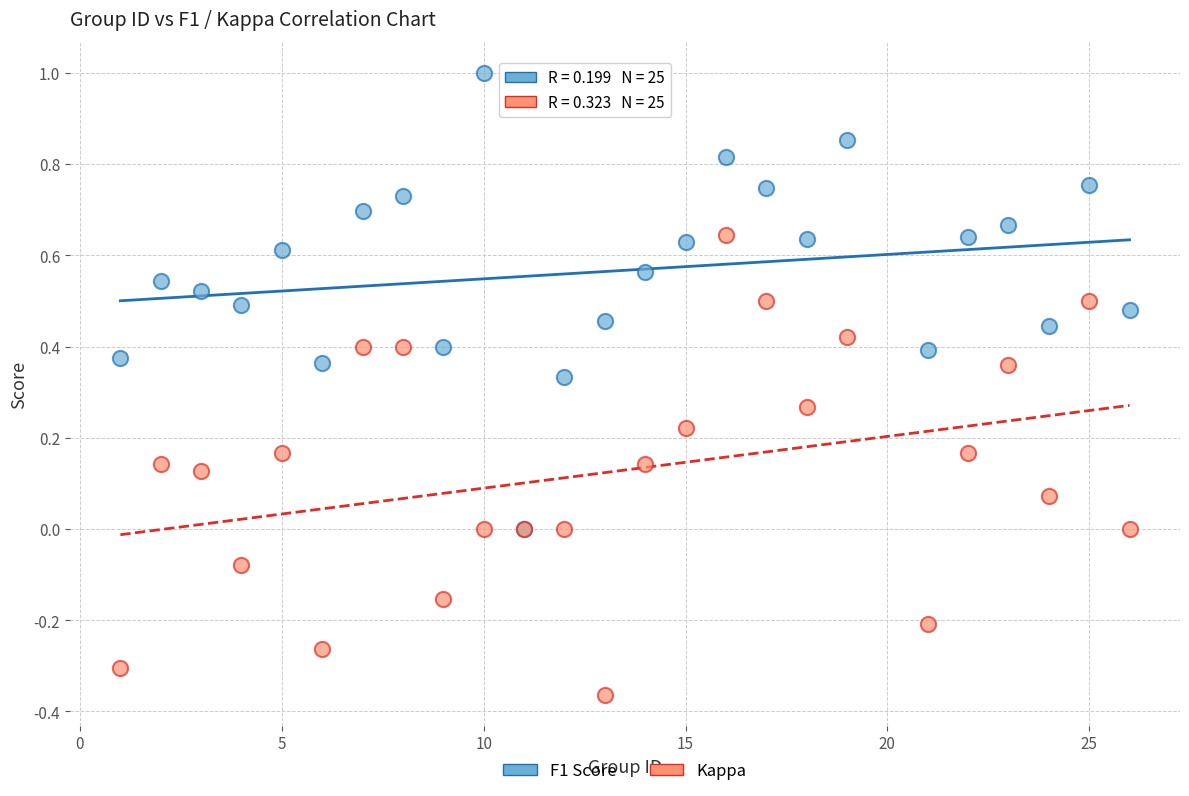

Which series contains the highest Y value?

F1 Score